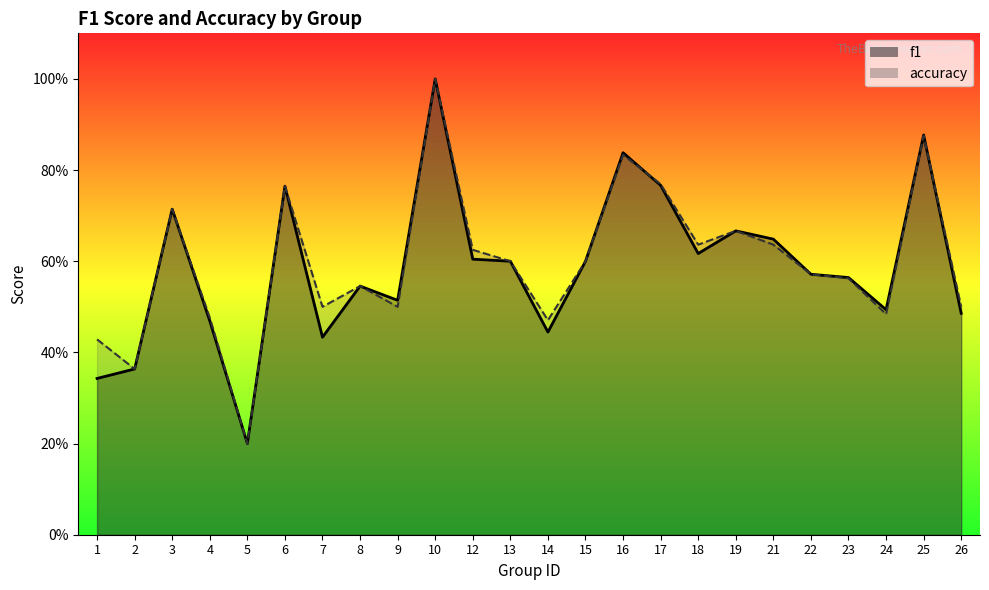

What are all the series names shown in the legend?

f1, accuracy